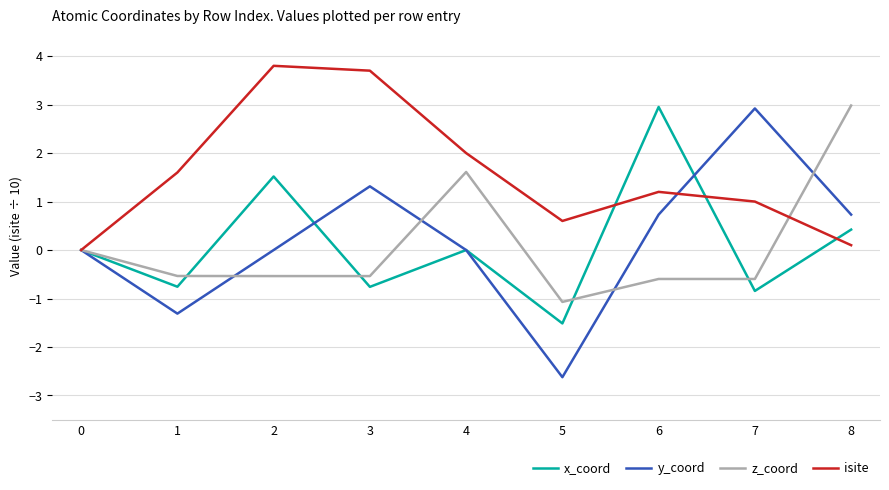

The z_coord series shows 2.4 at 4. True or false?

False